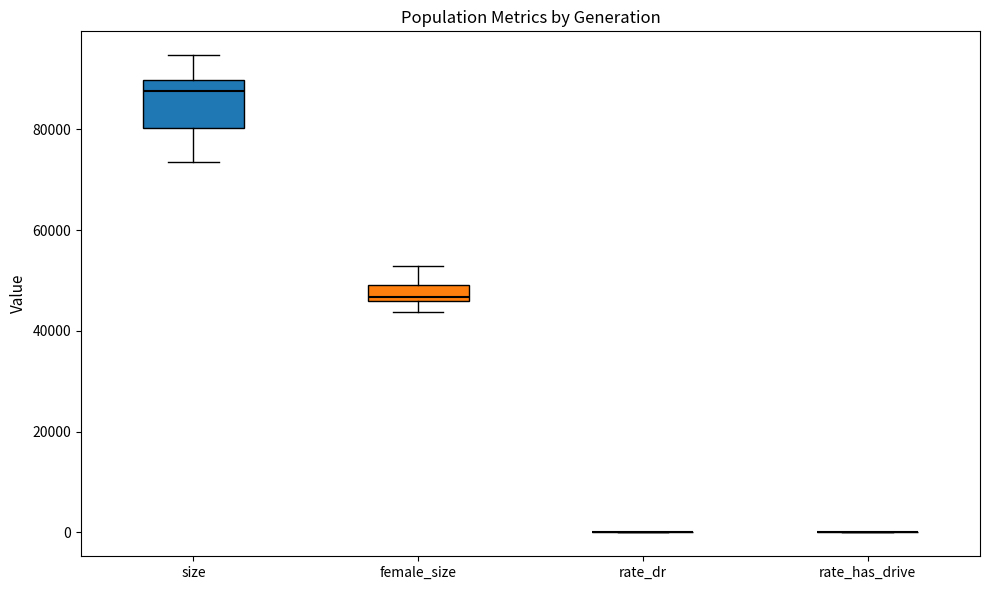

Which box is the tallest, from its lower edge to its upper edge?

size